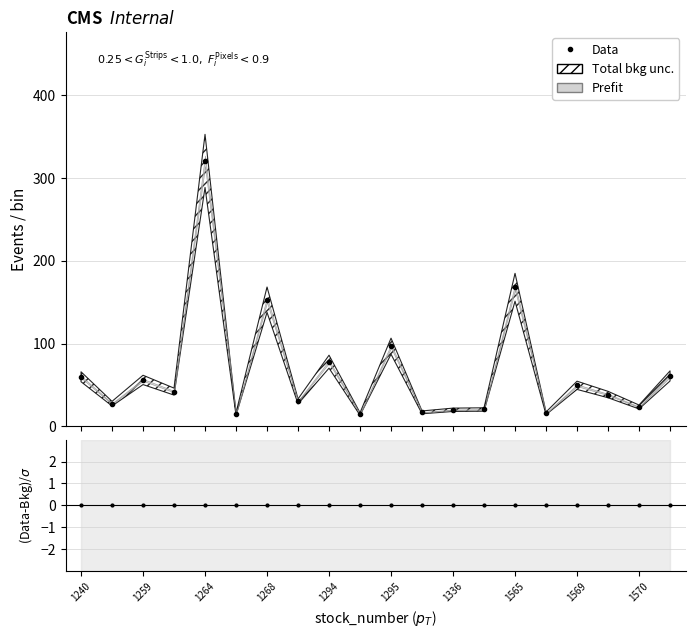

Read the value at 17.

38.5